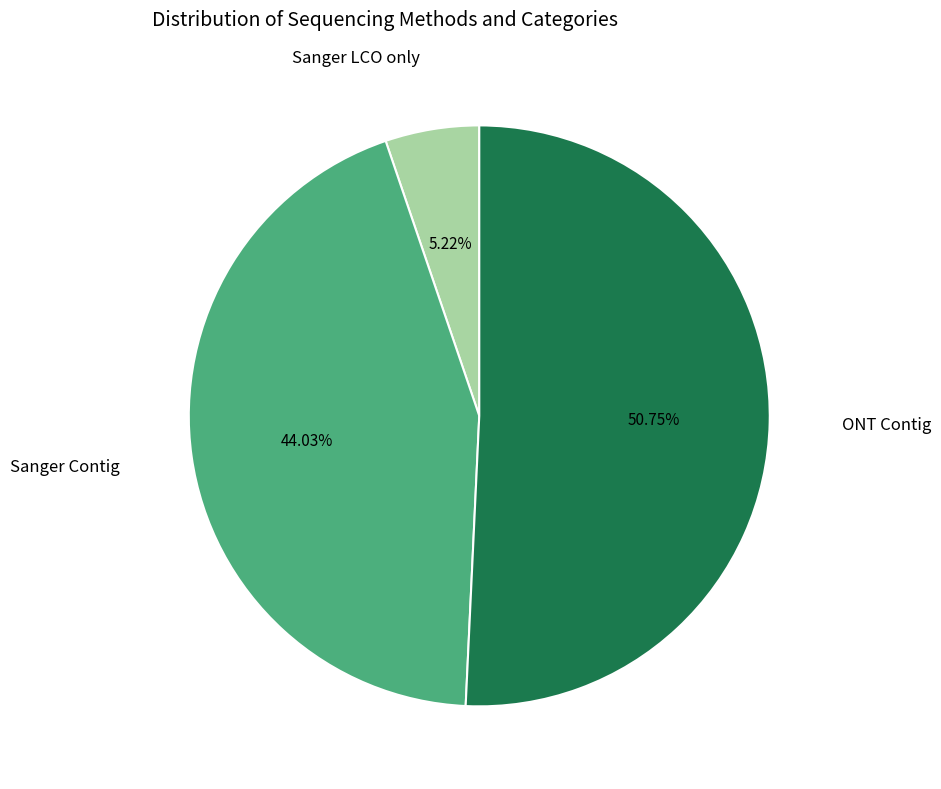

True or false: Sanger Contig accounts for 32% of the total.

False